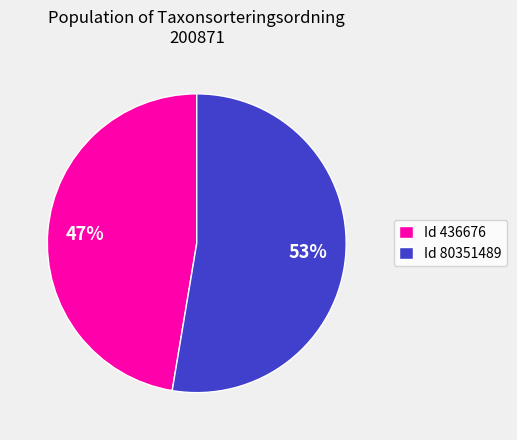

Rank the categories by value from highest to lowest.

Id 80351489, Id 436676